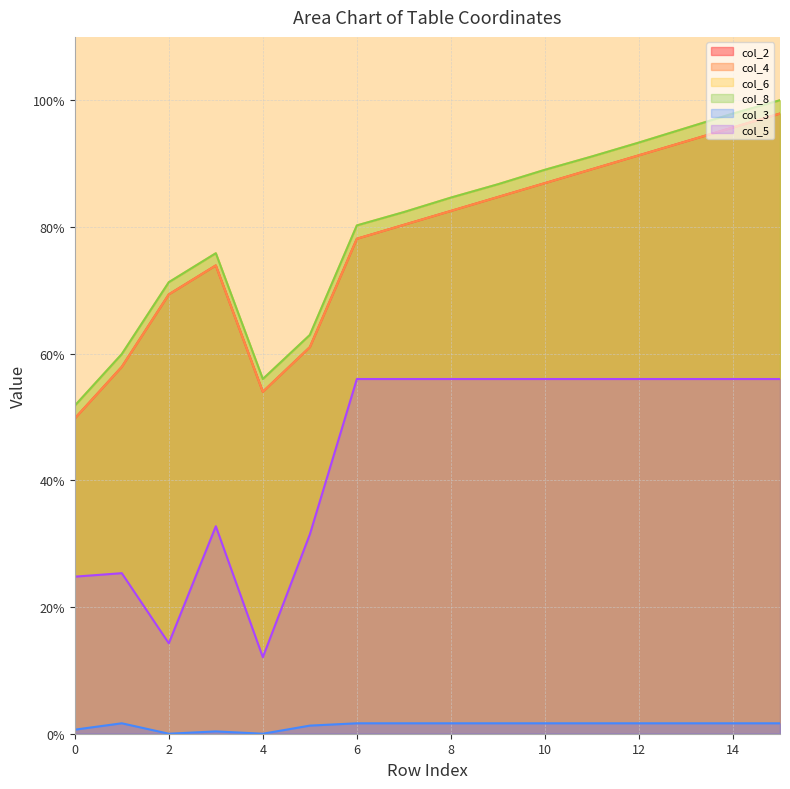

Which has a higher value, 12 or 2?

12